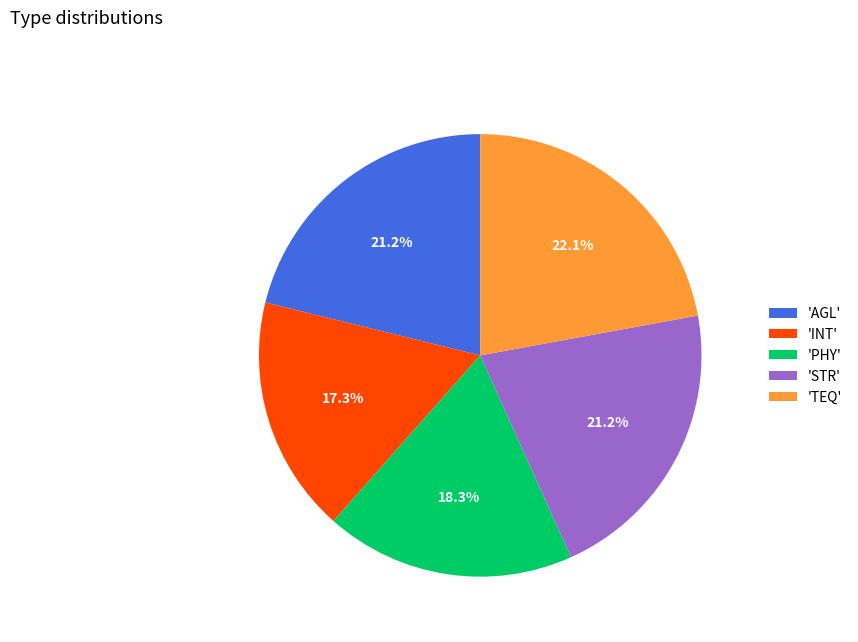

How many slices are in this pie chart?

5